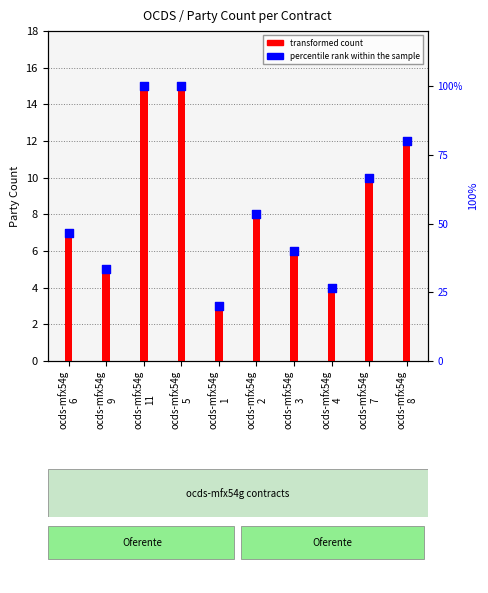

Which series contains the highest Y value?

percentile rank within the sample